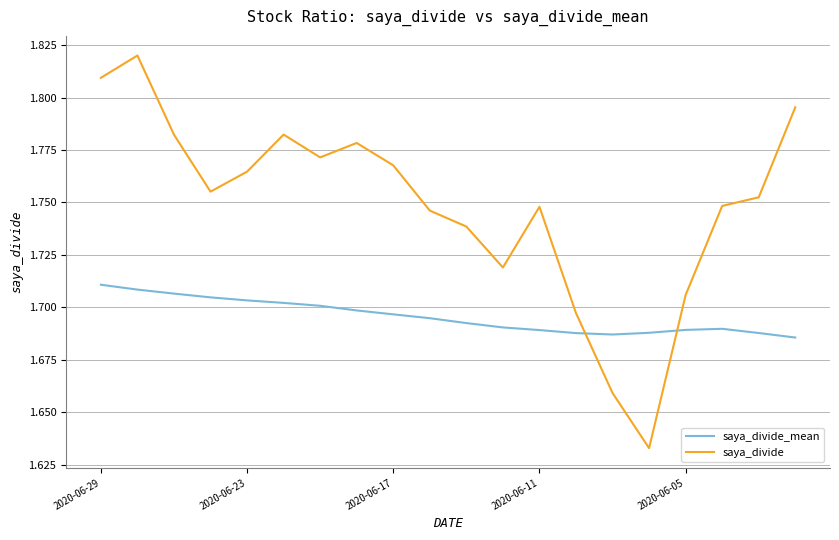

True or false: saya_divide and saya_divide_mean intersect in this chart.

True